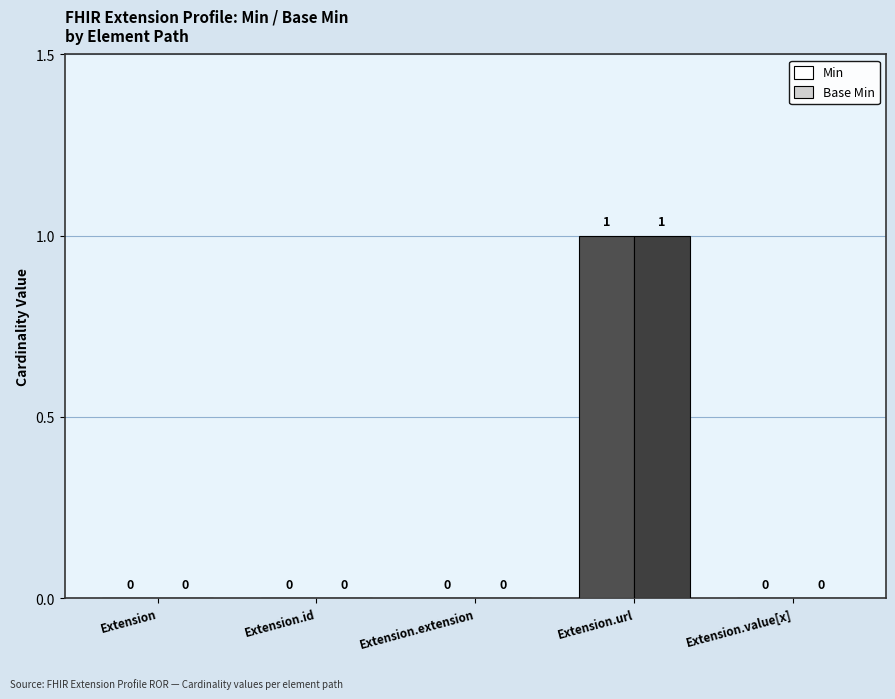

What are all the series names shown in the legend?

Min, Base Min